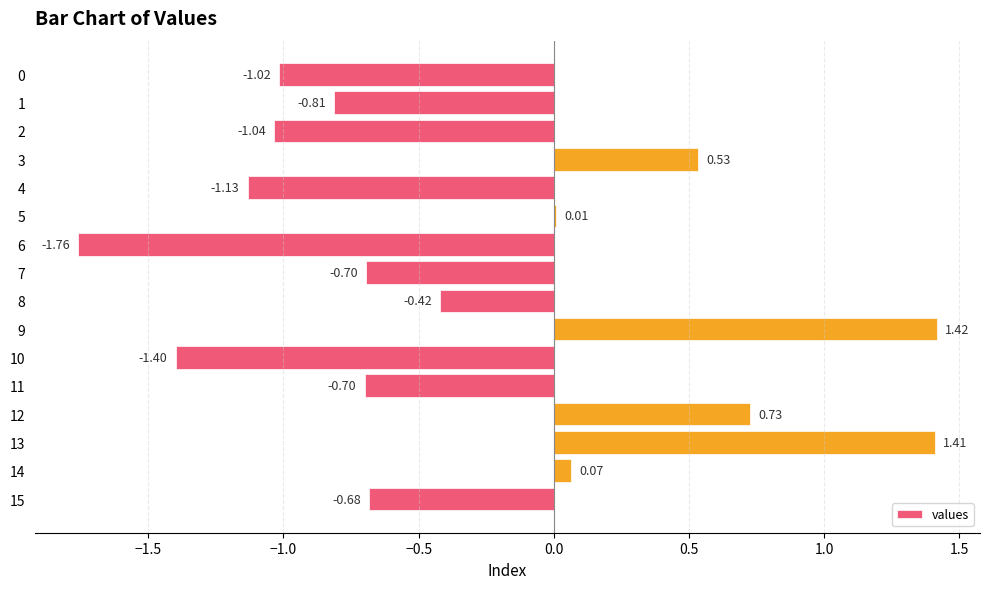

How many positive values are there?

6